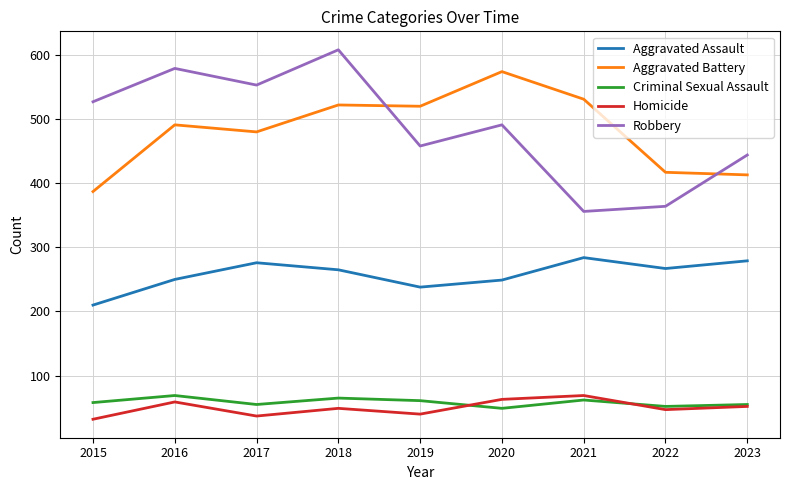

Read the Aggravated Battery value at 2018.

522